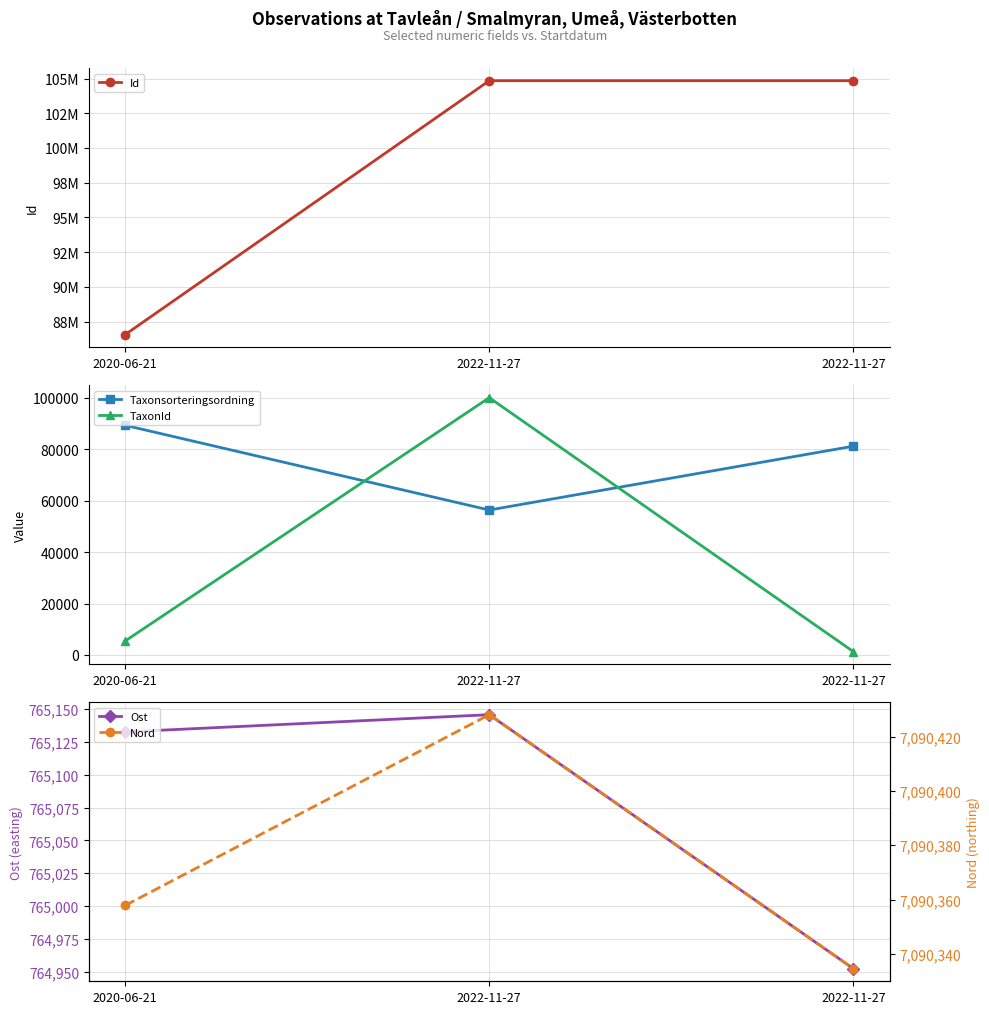

Reading left to right, extract all data points from this chart.

Id: 86572646.0	104843546.0	104843507.0
Taxonsorteringsordning: 89356.0	56395.0	81236.0
TaxonId: 5447.0	100109.0	1312.0
Ost: 765132.8	765145.9	764952.3
Nord: 7090357.8	7090428.1	7090334.6